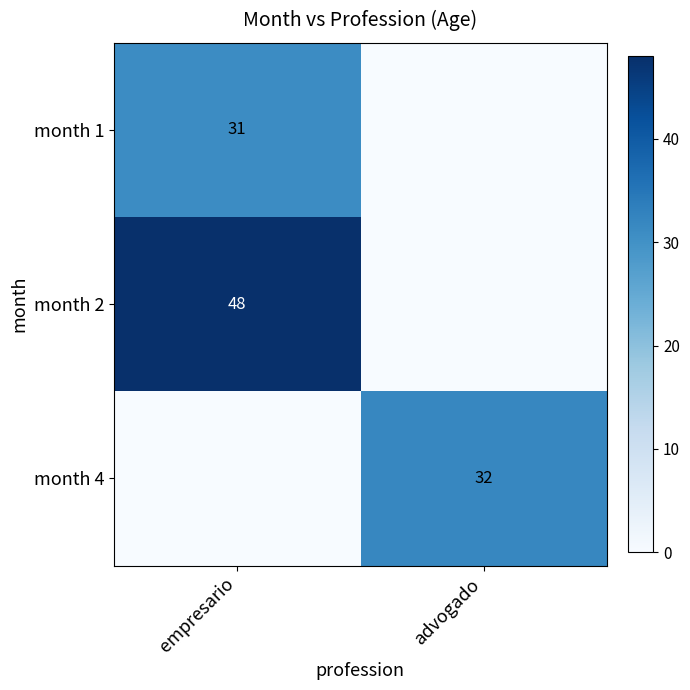

What is the spread (max minus min) of values at advogado?

32